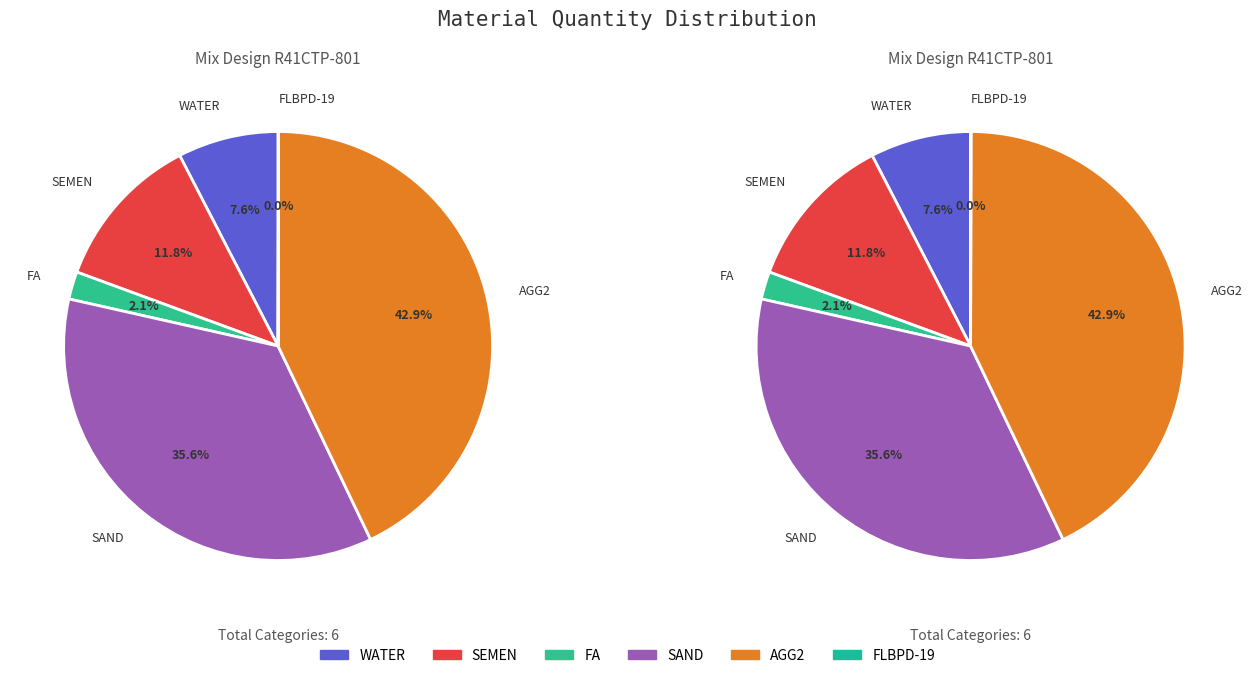

True or false: AGG2 accounts for 37% of the total.

False